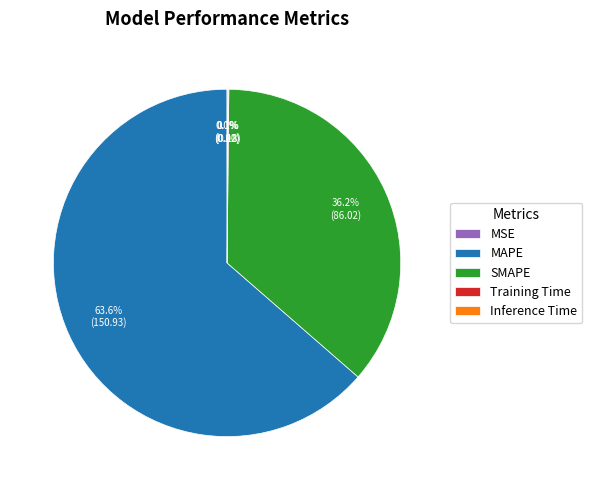

Which category has the biggest portion of the pie?

MAPE